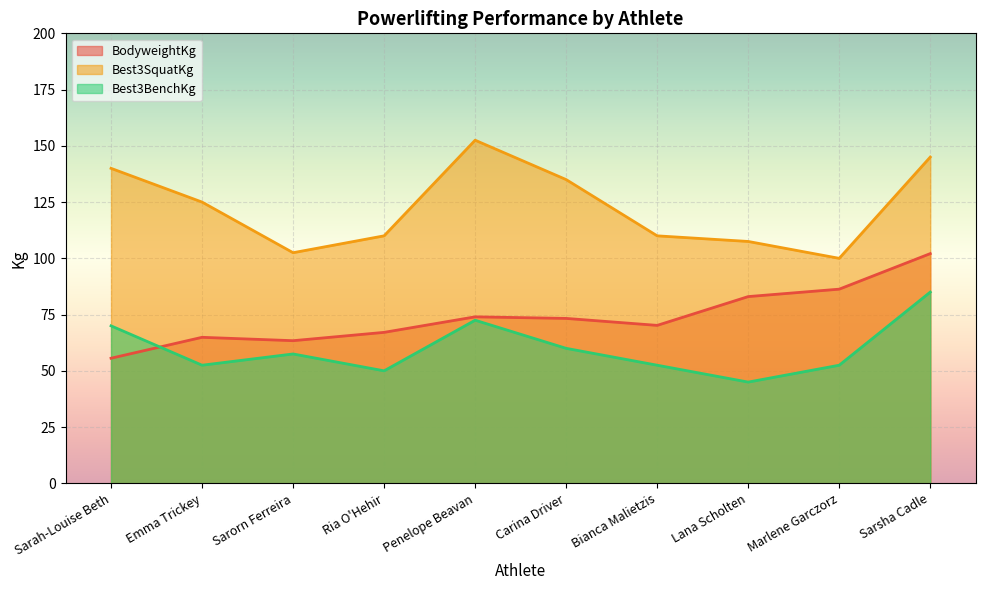

Rank the series by their maximum value, from highest to lowest.

Best3SquatKg, BodyweightKg, Best3BenchKg